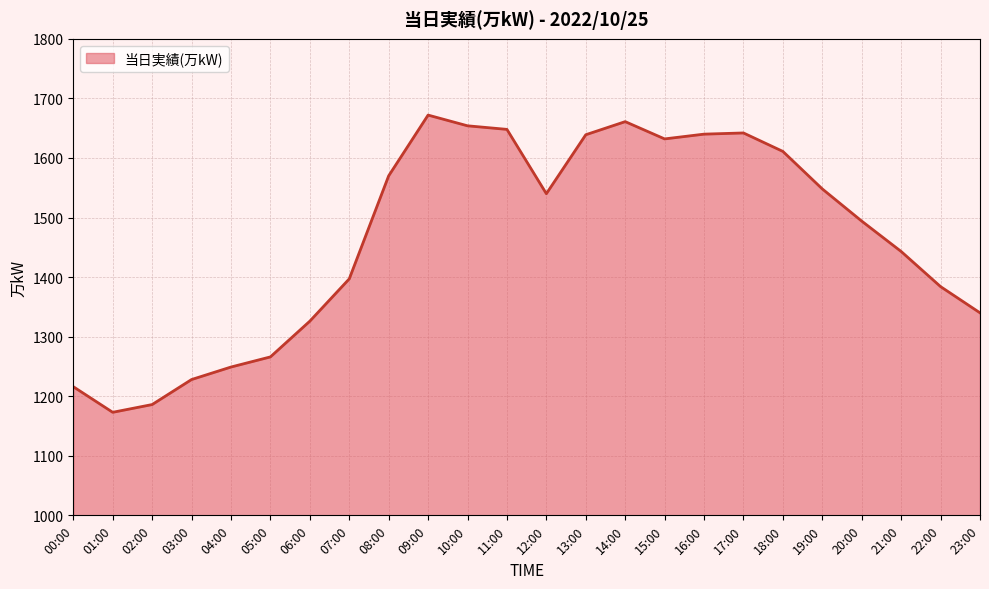

What is the approximate value at 02:00, to the nearest 50?

1200